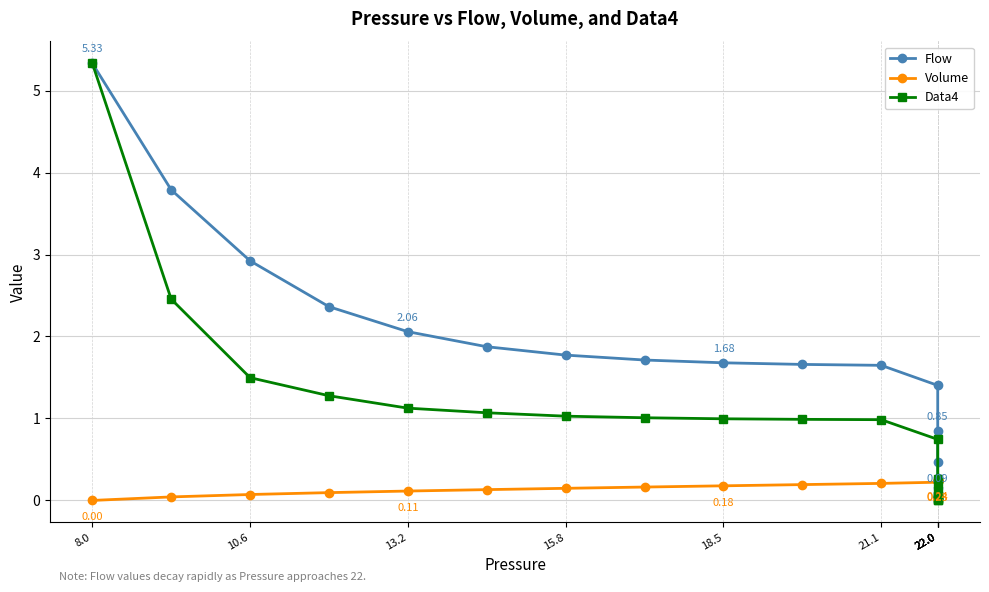

Reading left to right, list all the values displayed in this chart.

Flow: 5.3	3.8	2.9	2.4	2.1	1.9	1.8	1.7	1.7	1.7	1.6	1.4	0.9	0.5	0.3	0.2	0.1	0.1	0.0	0.0
Volume: 0.0	0.0	0.1	0.1	0.1	0.1	0.1	0.2	0.2	0.2	0.2	0.2	0.2	0.2	0.2	0.2	0.2	0.2	0.2	0.2
Data4: 5.3	2.5	1.5	1.3	1.1	1.1	1.0	1.0	1.0	1.0	1.0	0.7	0.3	0.2	0.1	0.1	0.0	0.0	0.0	0.0